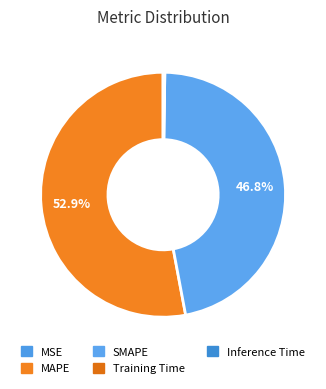

True or false: Inference Time accounts for 1% of the total.

False